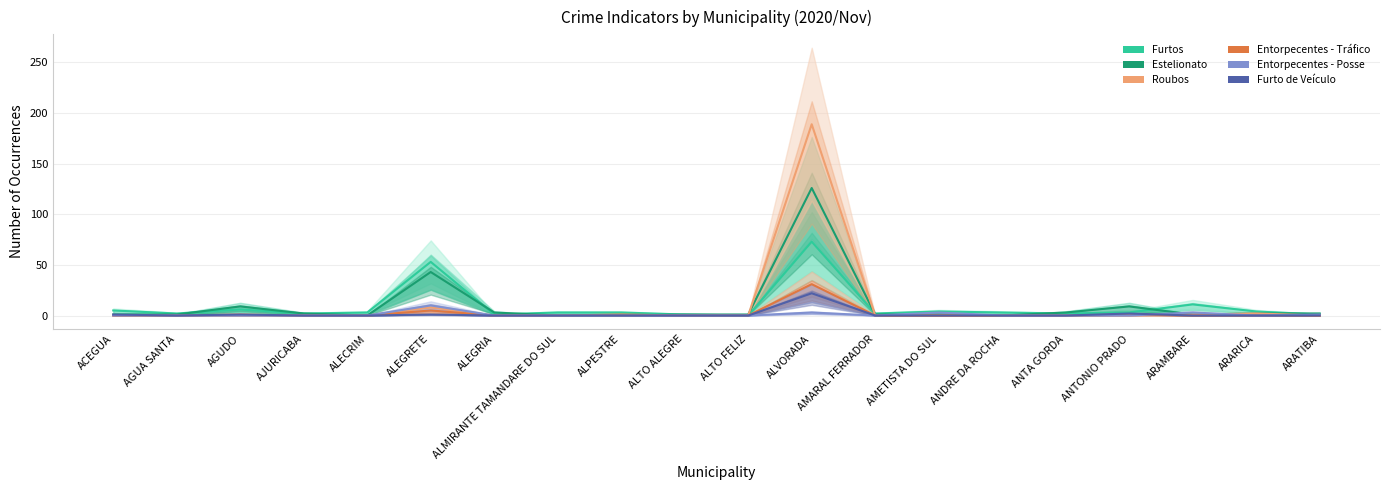

True or false: Estelionato and Furto de Veículo intersect in this chart.

False